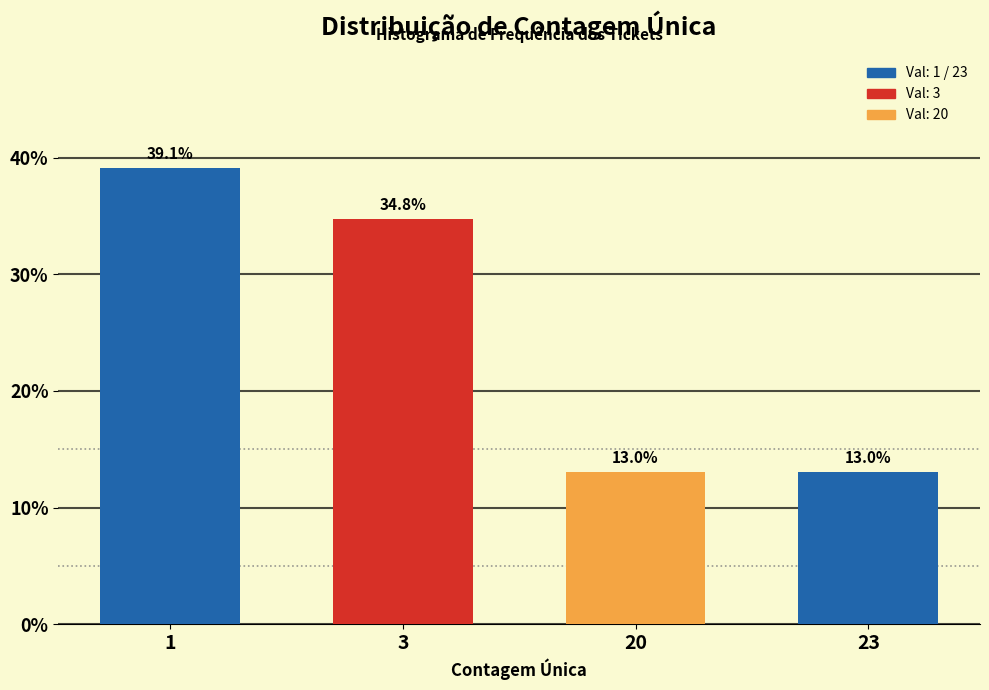

Reading right to left, what are all the values shown in this chart?

23=13.0	20=13.0	3=34.8	1=39.1